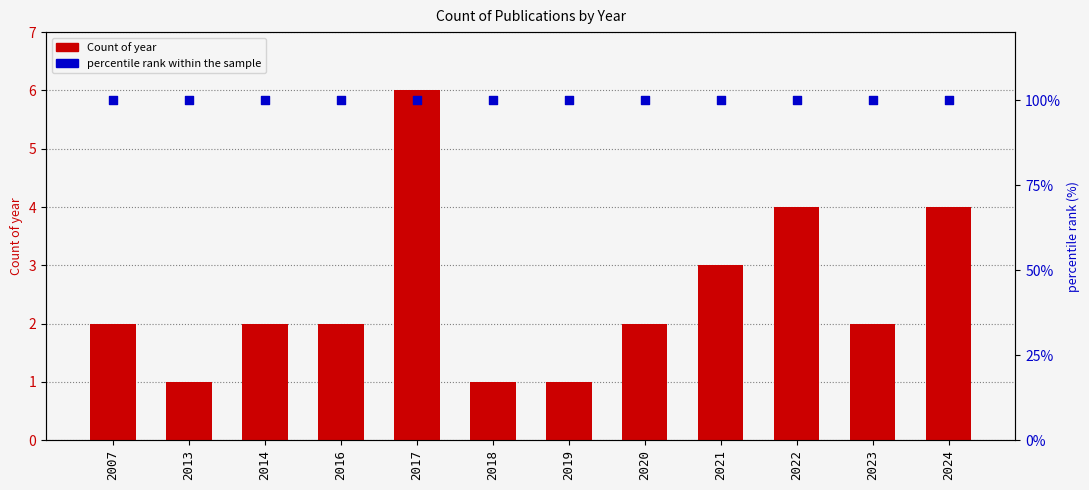

Which series contains the lowest Y value?

Count of year